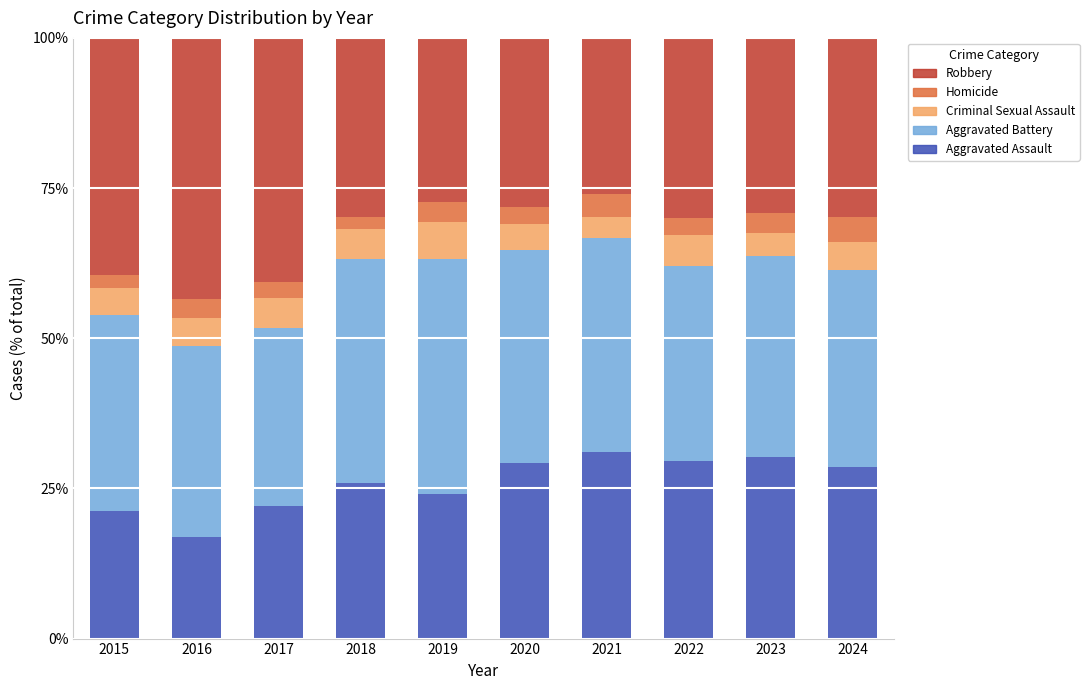

The value of Aggravated Assault at 2015 is 34.9. True or false?

False